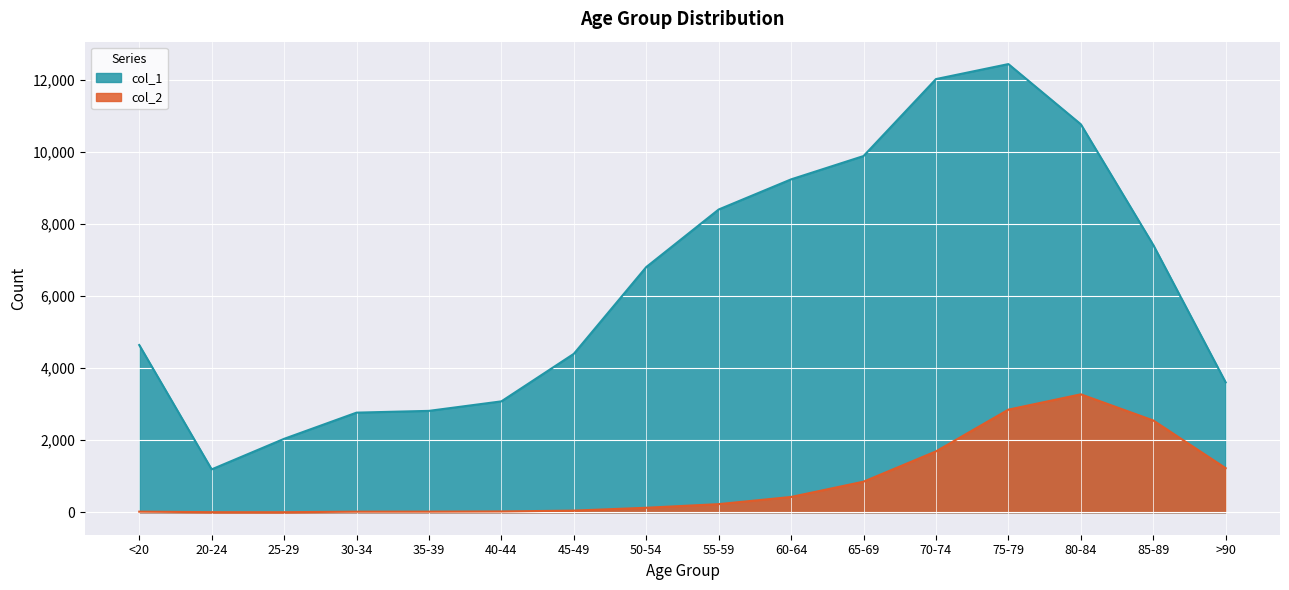

At how many categories does at least one series exceed 4959?

8